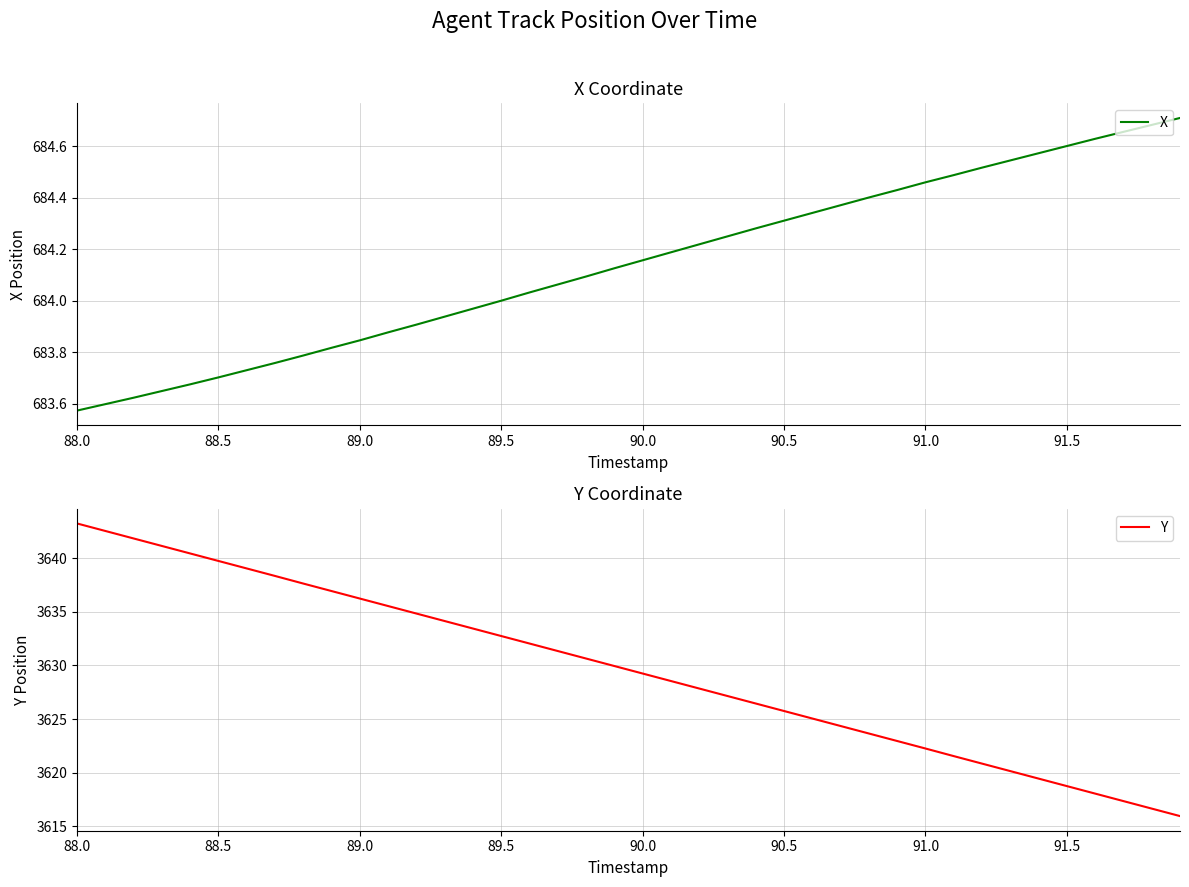

True or false: X has a value of 684.6 at 91.5.

True